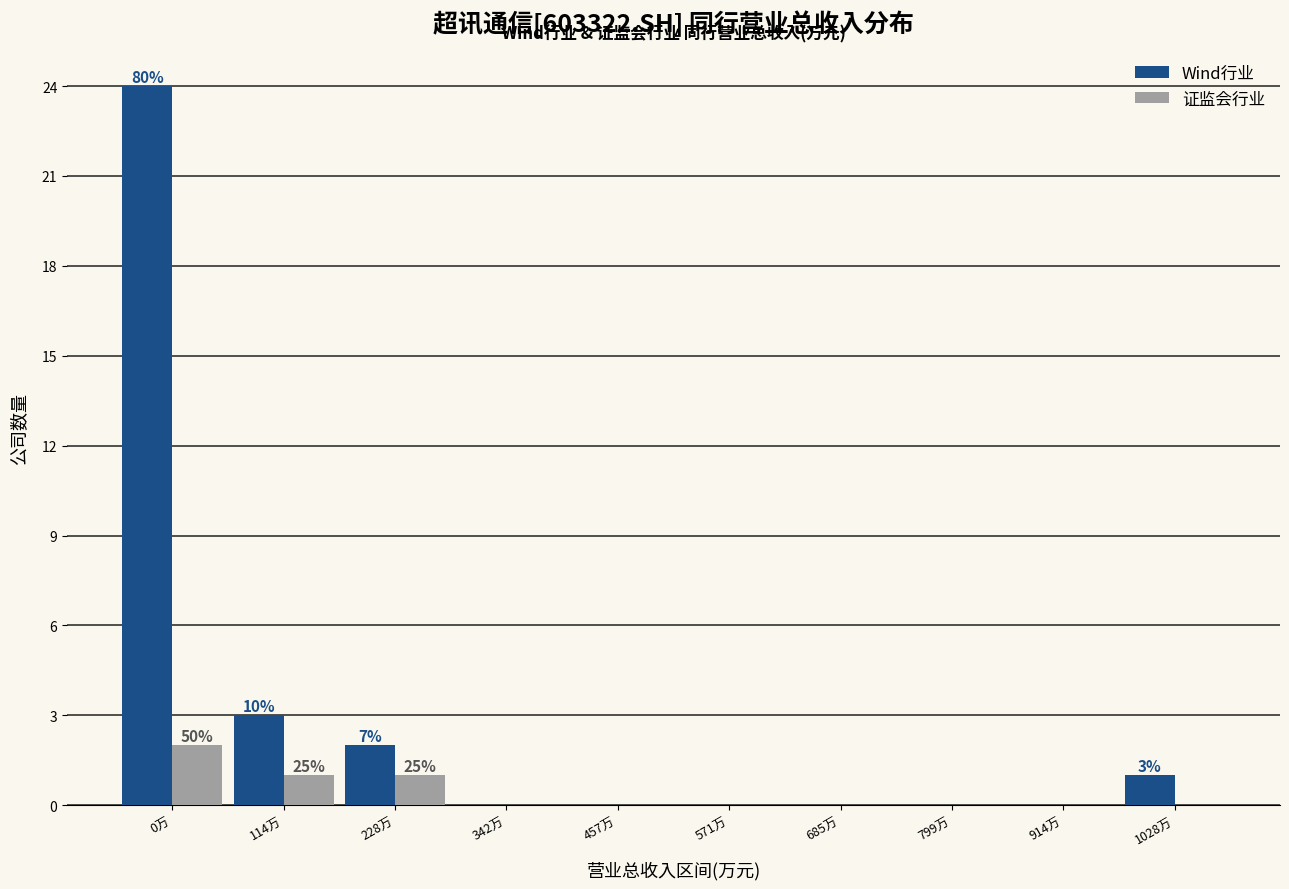

Reading left to right, what are all the values shown in this chart?

Wind行业: 0万=24	114万=3	228万=2	342万=0	457万=0	571万=0	685万=0	799万=0	914万=0	1028万=1
证监会行业: 0万=2	114万=1	228万=1	342万=0	457万=0	571万=0	685万=0	799万=0	914万=0	1028万=0